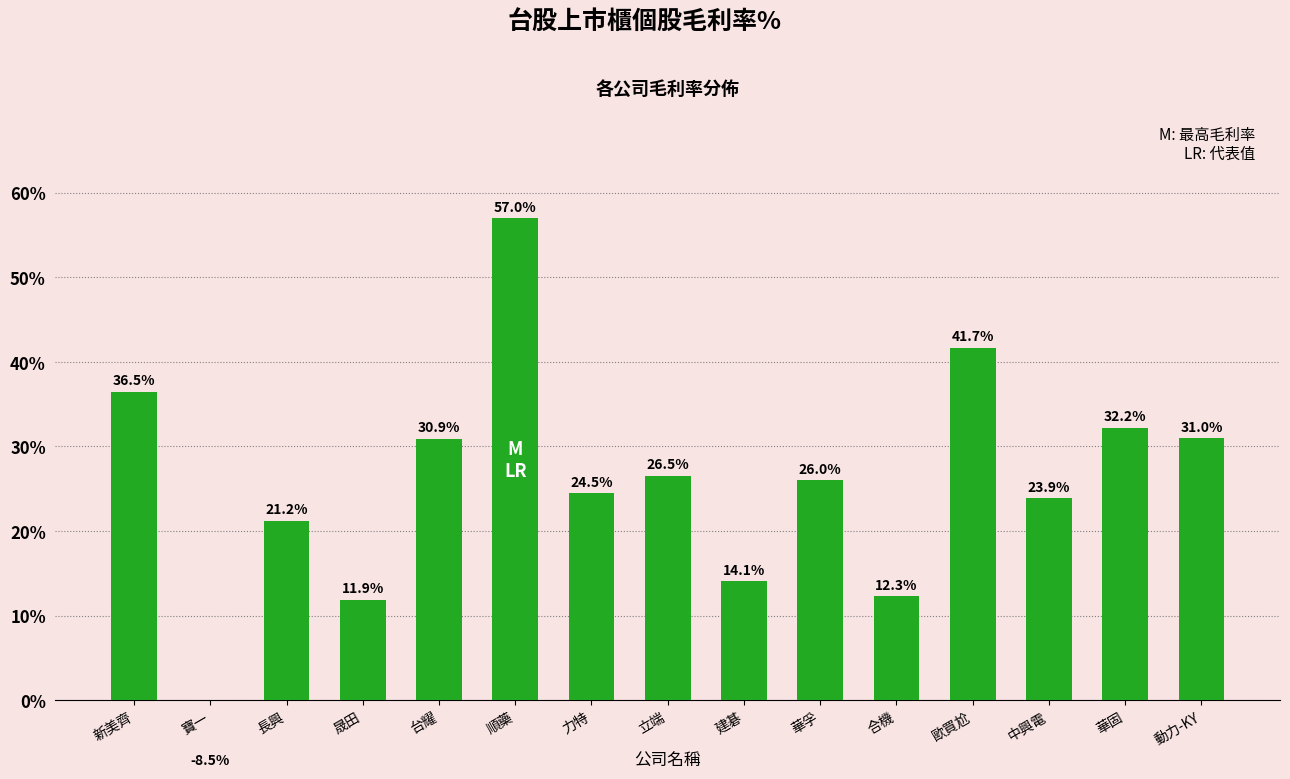

List the labels in order of value, smallest first.

寶一, 晟田, 合機, 建碁, 長興, 中興電, 力特, 華孚, 立端, 台耀, 動力-KY, 華固, 新美齊, 歐買尬, 順藥